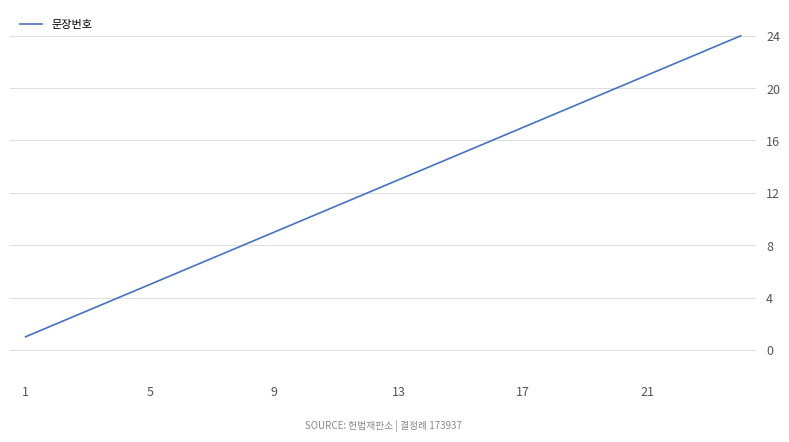

What is the maximum value shown in the chart?

24